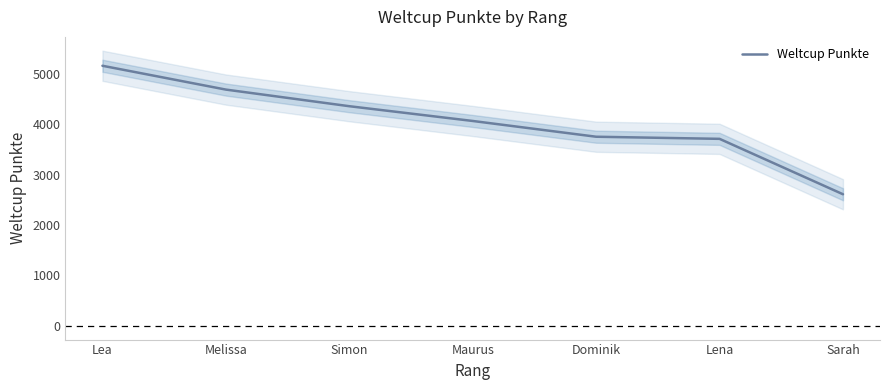

List the labels in order of value, largest first.

Lea, Melissa, Simon, Maurus, Dominik, Lena, Sarah